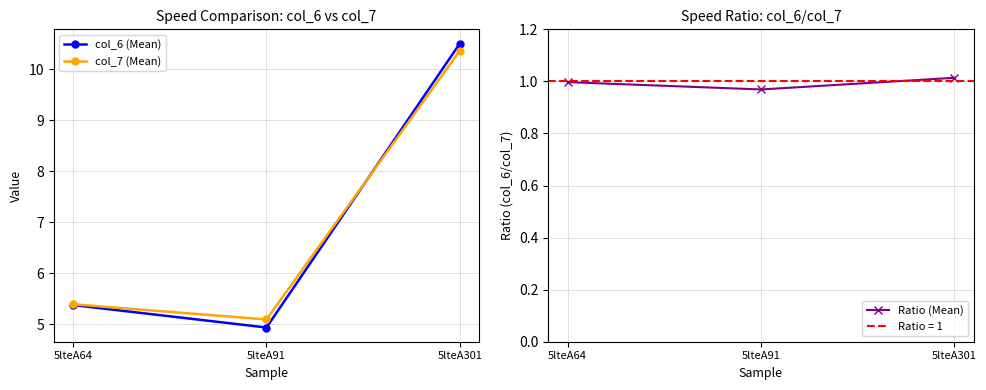

Reading left to right, what are all the values shown in this chart?

col_6 (Mean): 5lteA64=5.4	5lteA91=4.9	5lteA301=10.5
col_7 (Mean): 5lteA64=5.4	5lteA91=5.1	5lteA301=10.4
Ratio (Mean): 5lteA64=1.0	5lteA91=1.0	5lteA301=1.0